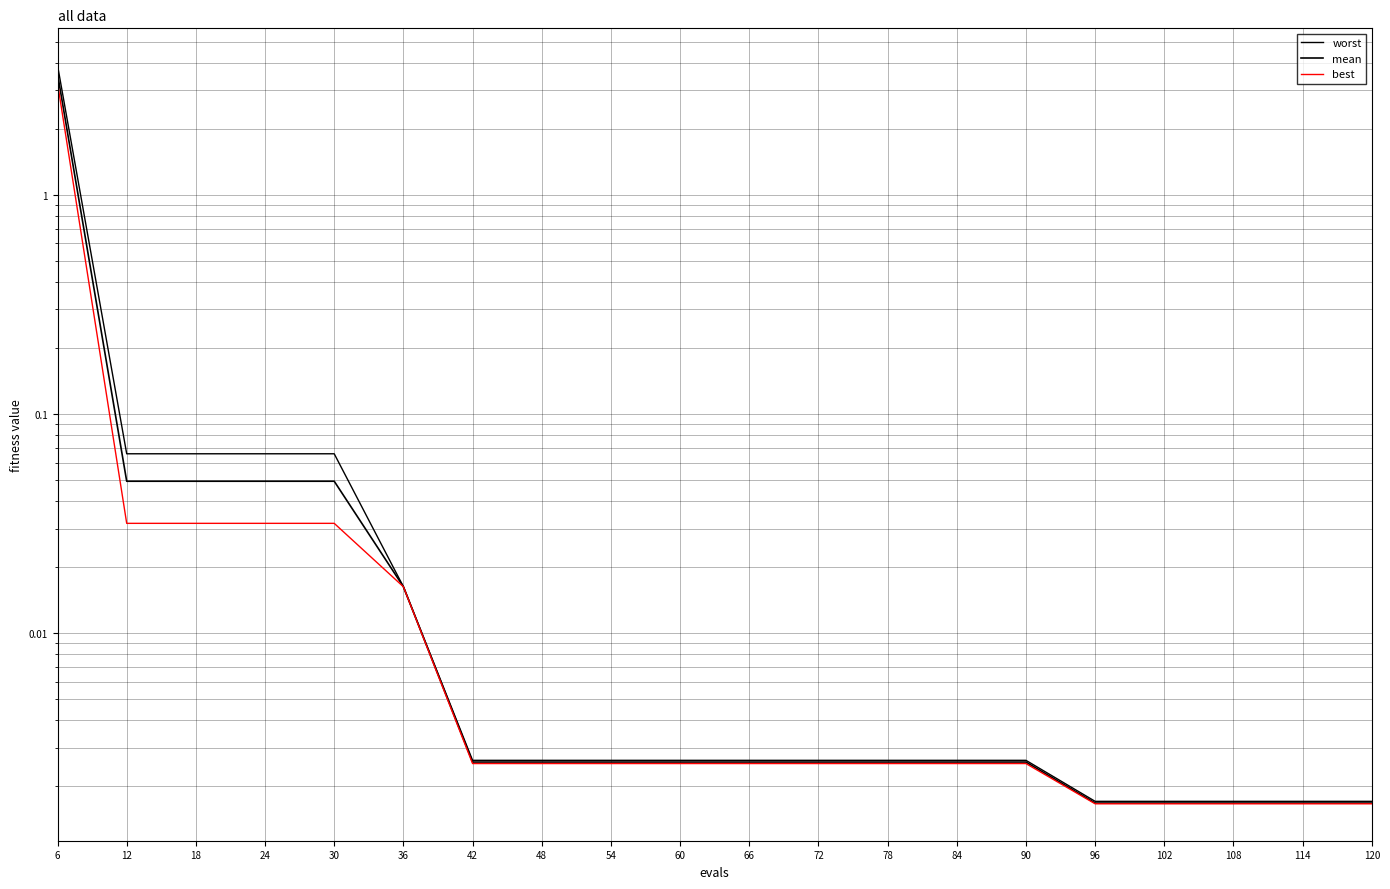

What are all the series names shown in the legend?

worst, mean, best